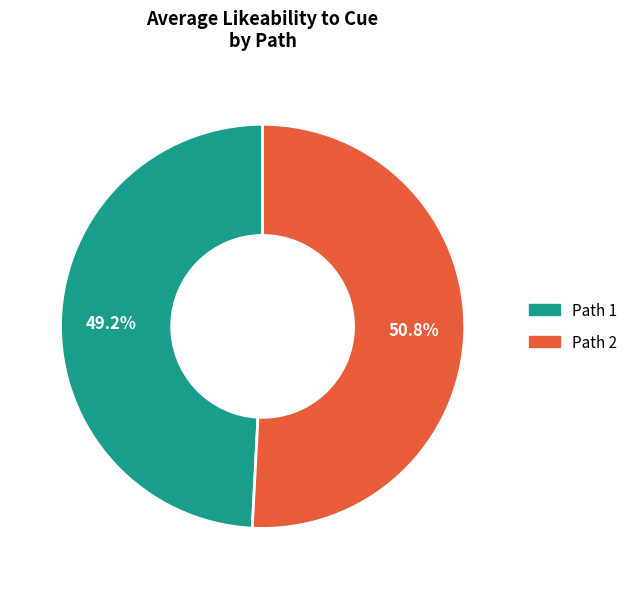

How much of the chart is everything except Path 2?

49.2%